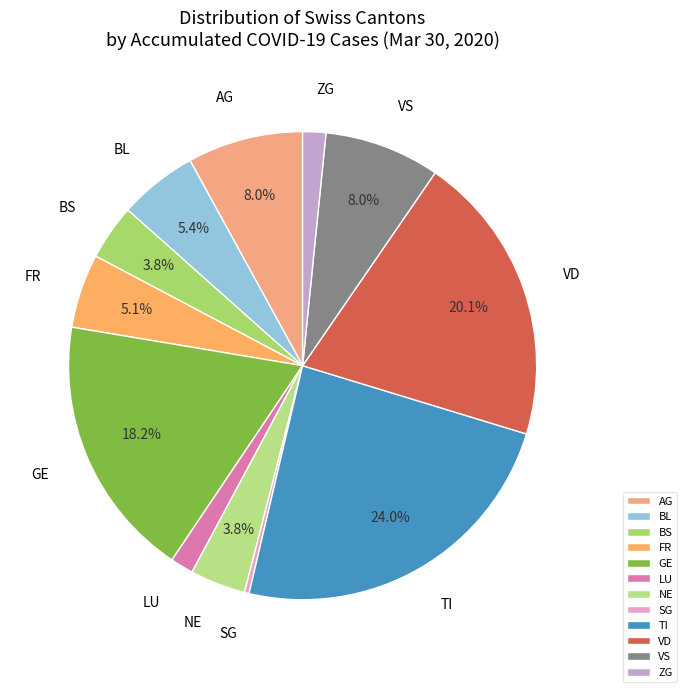

Which has a higher value, VD or VS?

VD